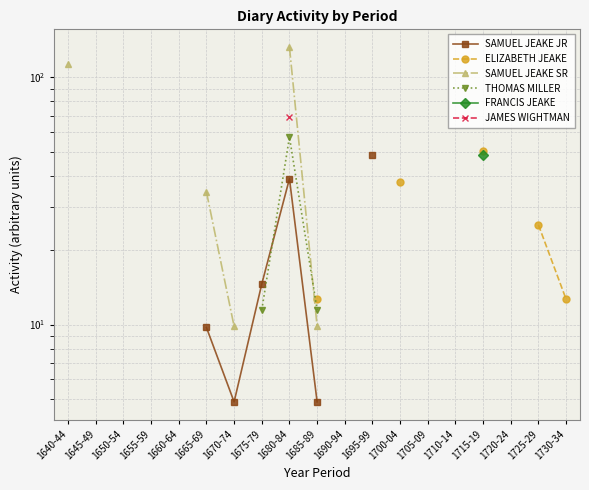

What is the label of the 3rd point from the left?

1650-54